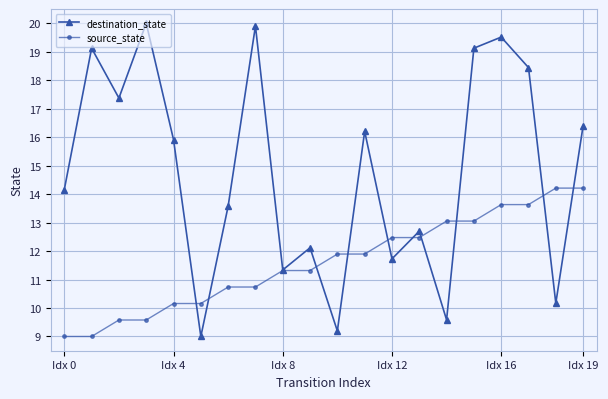

Rank the series by their maximum value, from lowest to highest.

source_state, destination_state